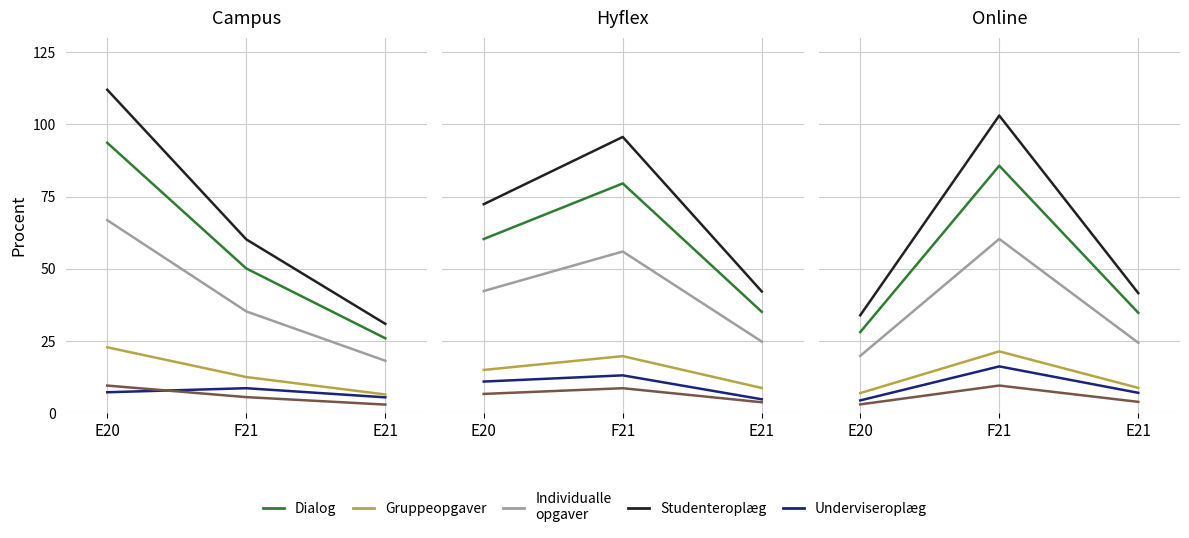

Which category has the lowest value across all series?

E20